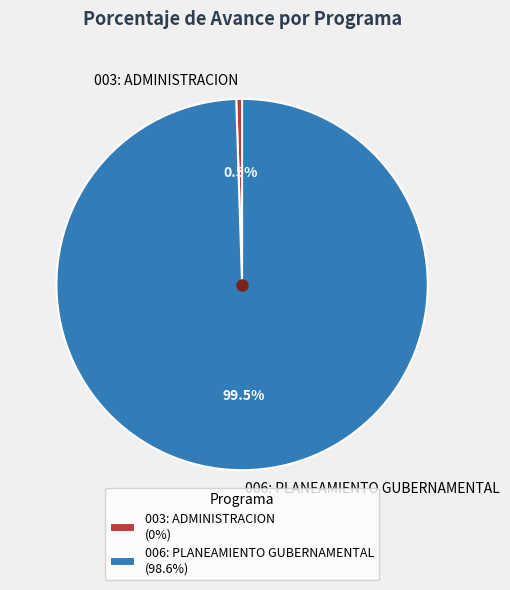

Rank the categories by value from highest to lowest.

006: PLANEAMIENTO GUBERNAMENTAL, 003: ADMINISTRACION